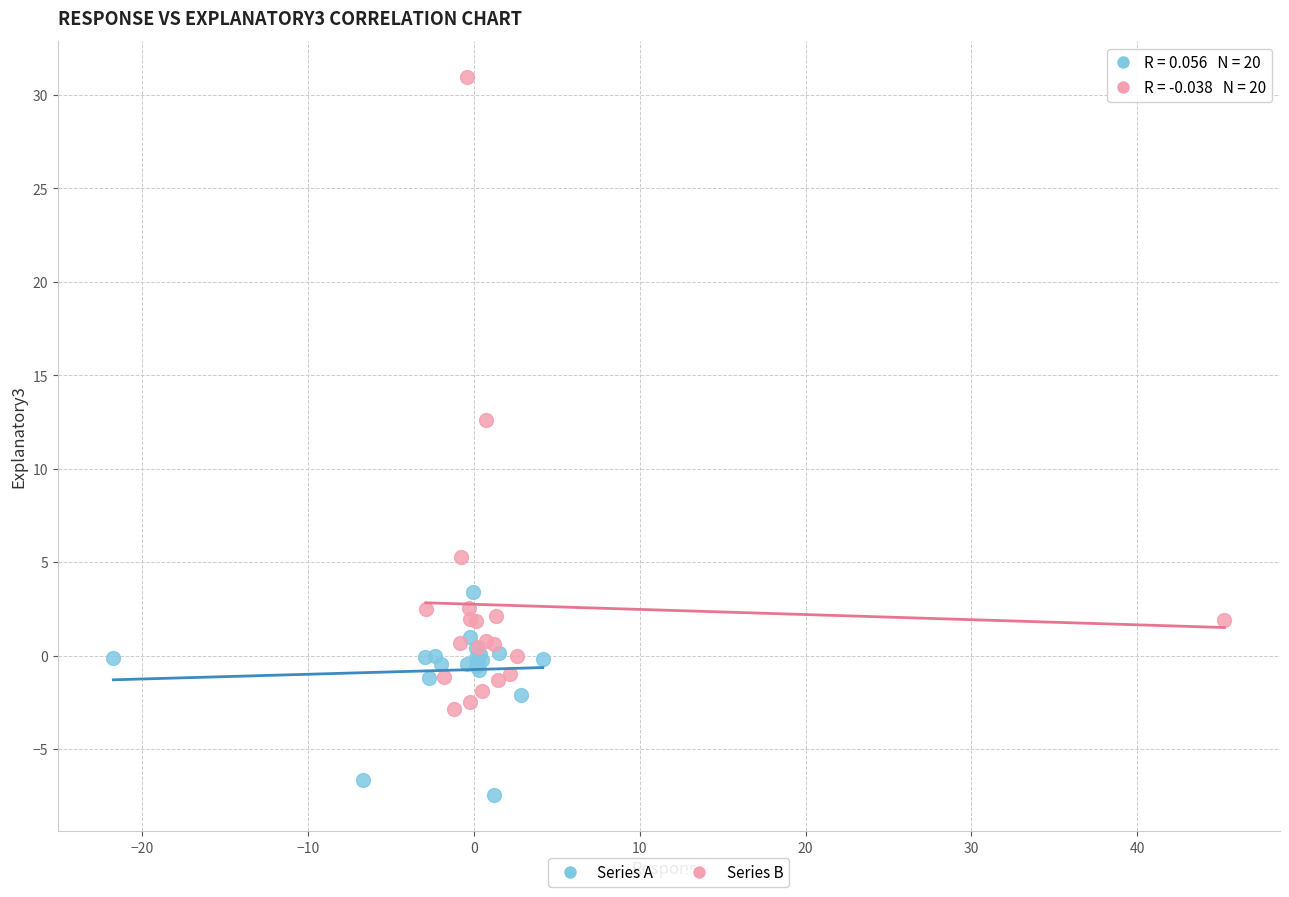

Which series contains the lowest Y value?

Series A